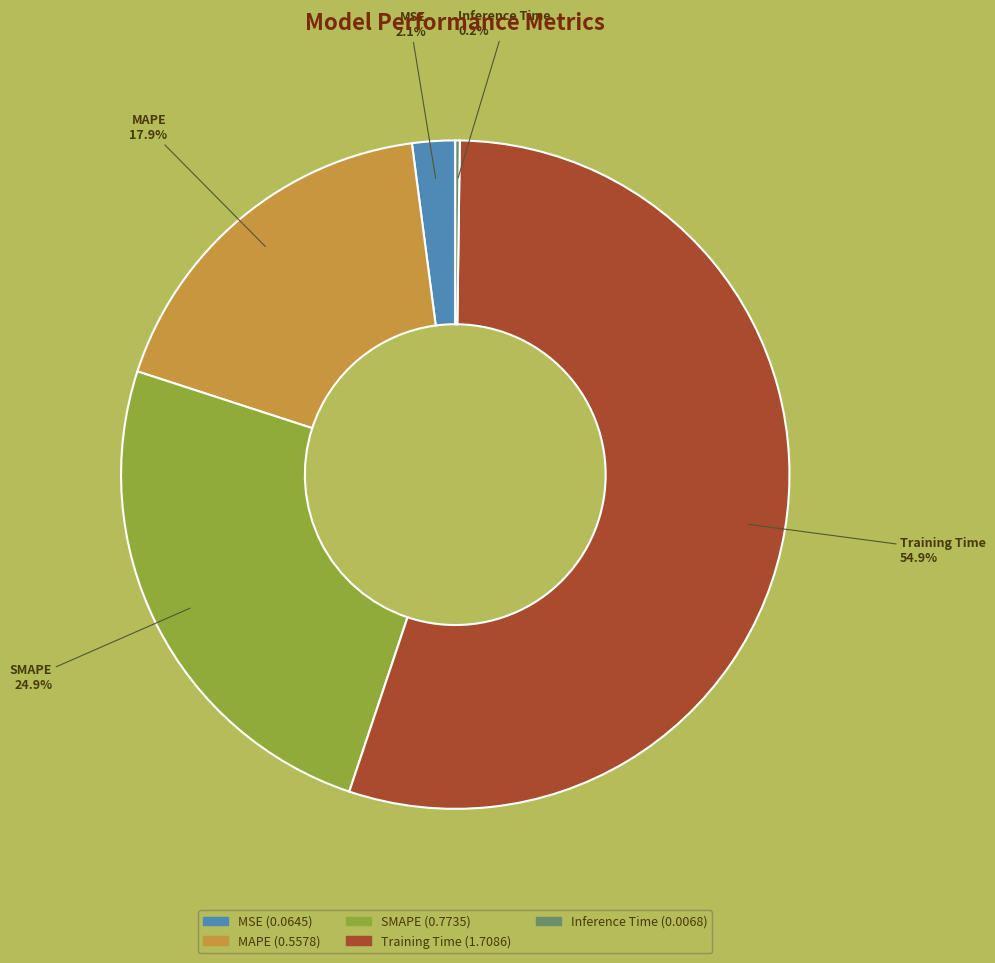

Between MSE and Training Time, which is larger?

Training Time